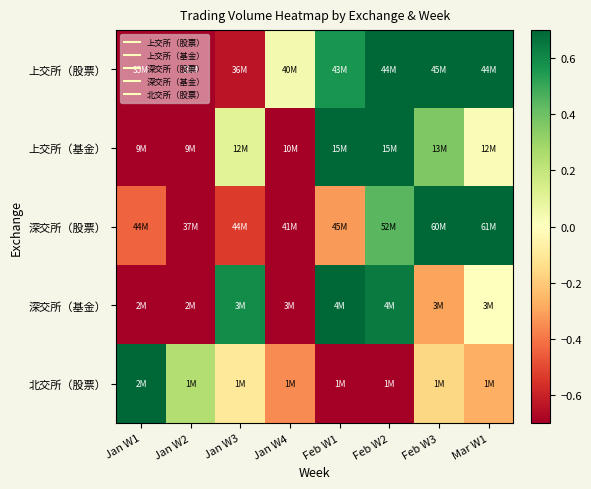

At which category is the sum across all series the highest?

Feb W1